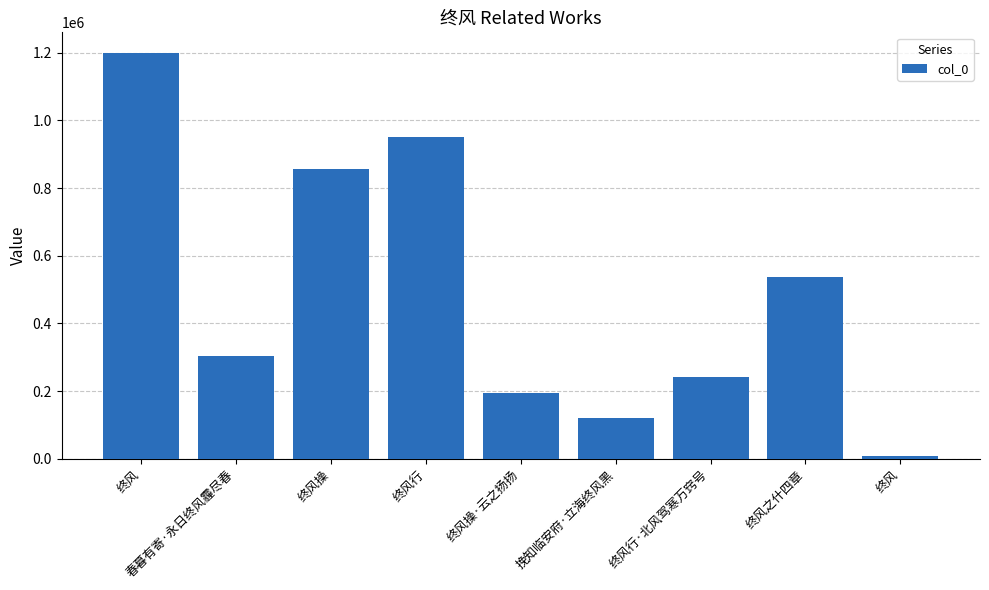

Rank the categories by value from lowest to highest.

终风, 挽知临安府·立海终风黑, 终风操·云之扬扬, 终风行·北风驾寒万窍号, 春暮有寄·永日终风霾尽春, 终风之什四章, 终风操, 终风行, 终风